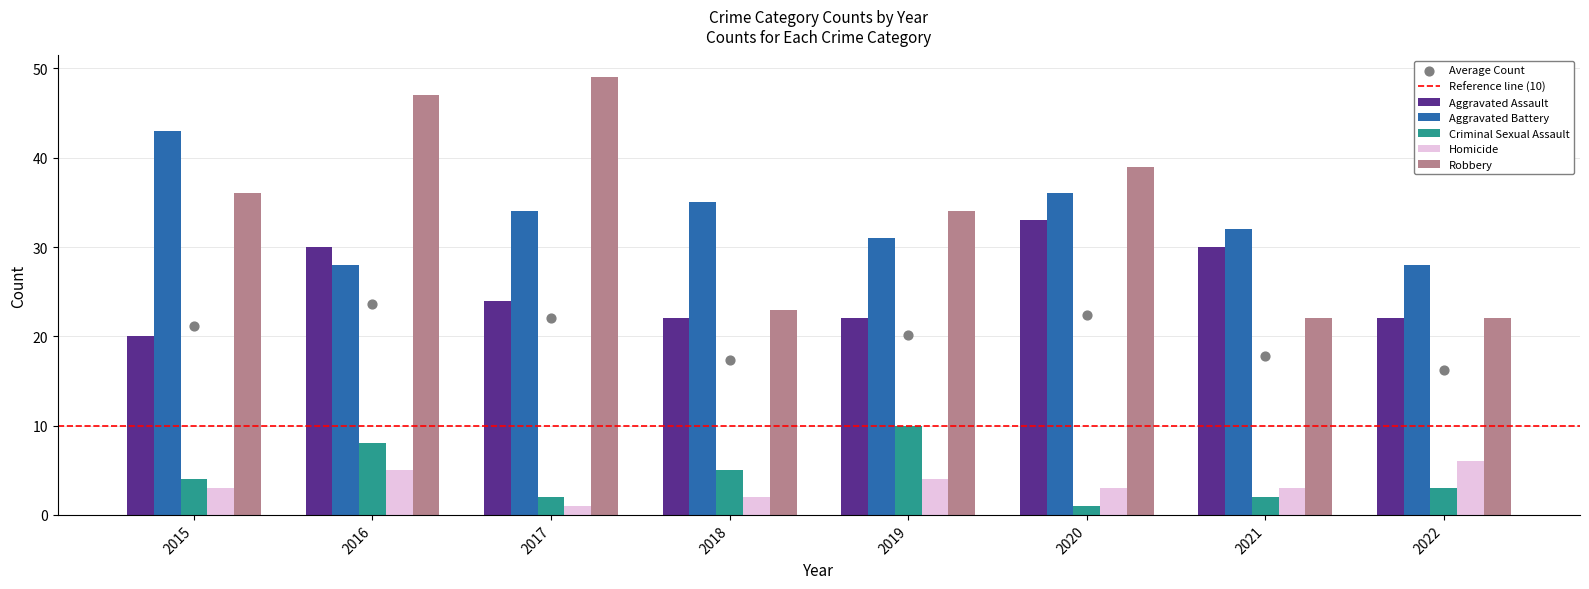

At which category is the sum across all series the highest?

2016